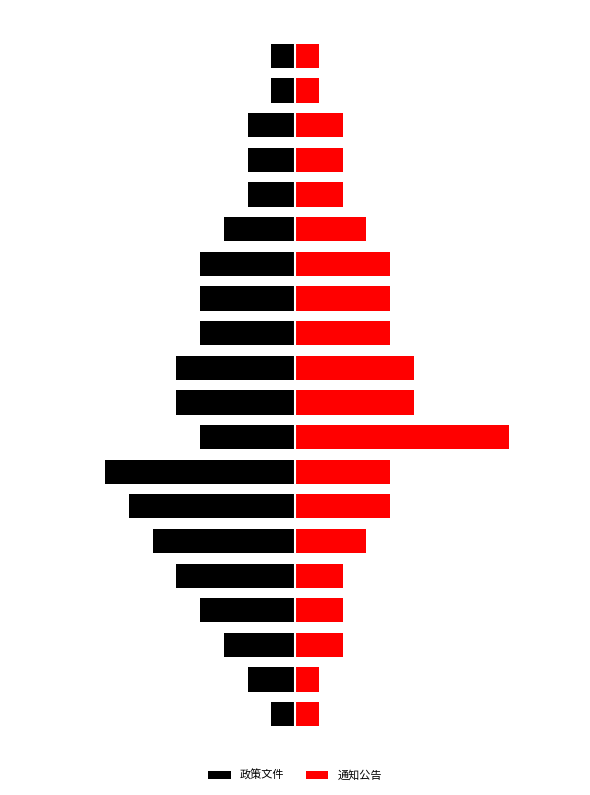

What are all the series names shown in the legend?

政策文件, 通知公告